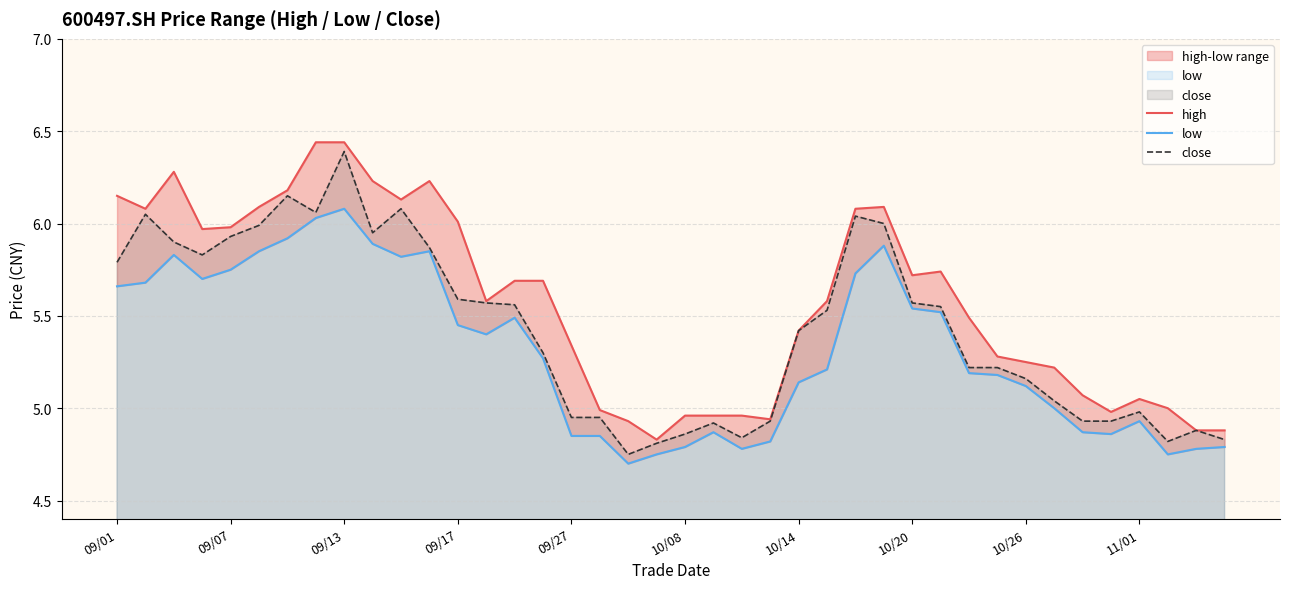

Is it true that low equals 4.8 at 23?

True